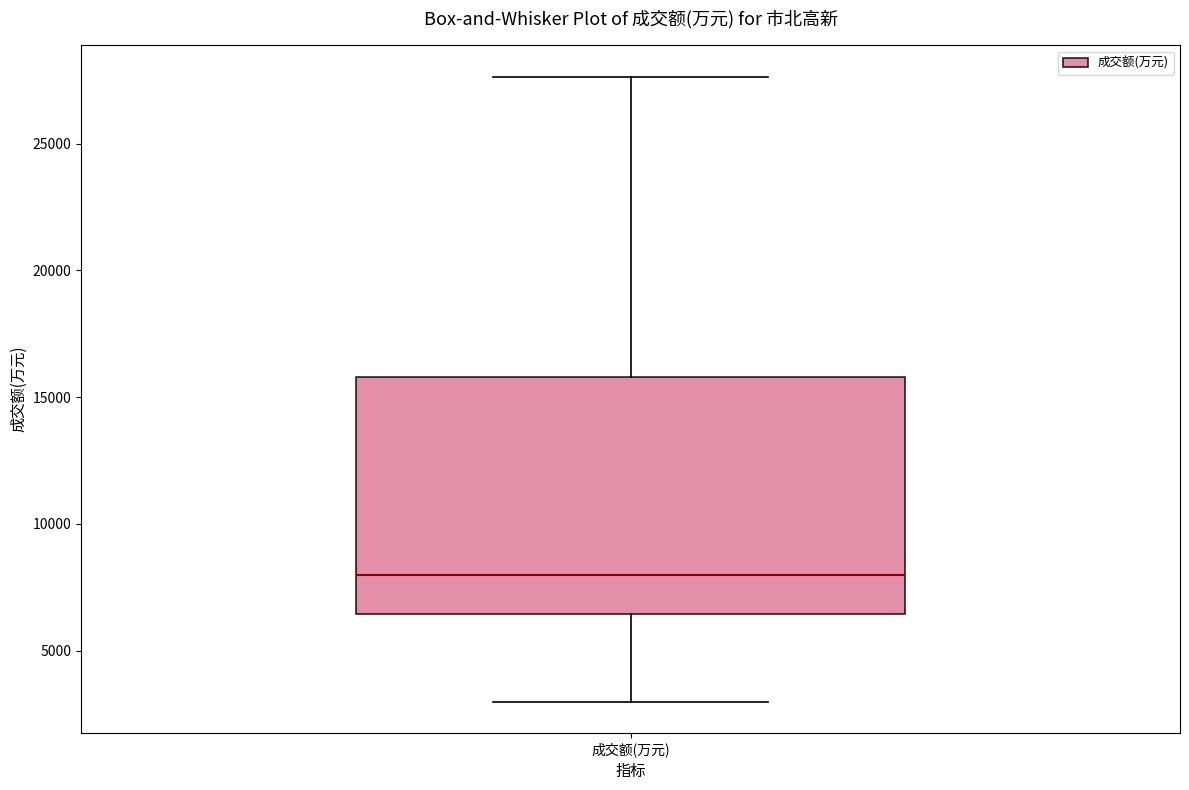

Where does the lower whisker of the box for 成交额(万元) end on the y-axis? The values are not printed on the chart, so give them approximately, as read against the axis.

3000